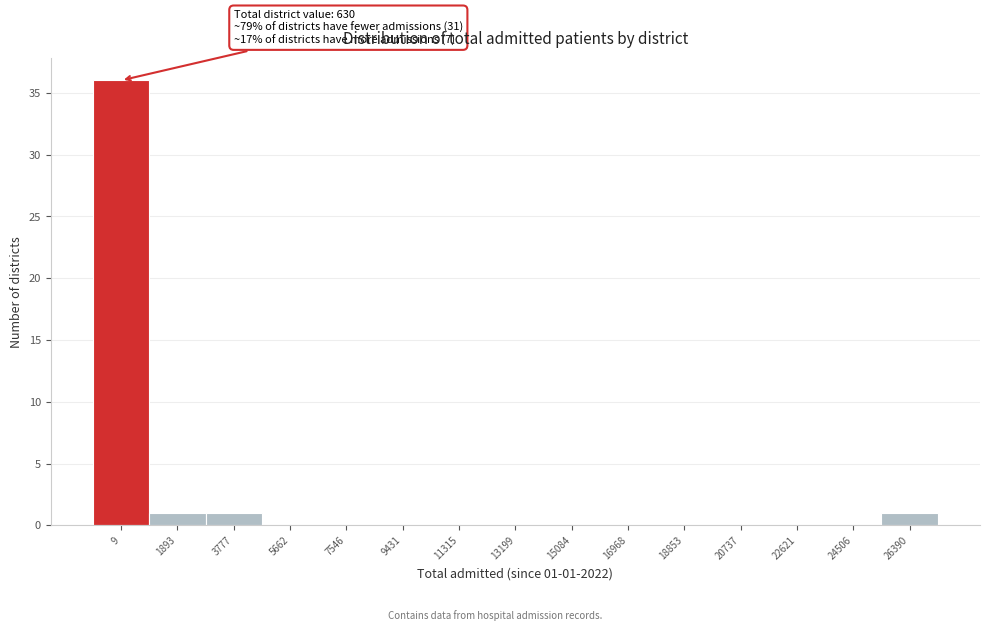

Reading left to right, list all the values displayed in this chart.

9=36	1893=1	3777=1	5662=0	7546=0	9431=0	11315=0	13199=0	15084=0	16968=0	18853=0	20737=0	22621=0	24506=0	26390=1